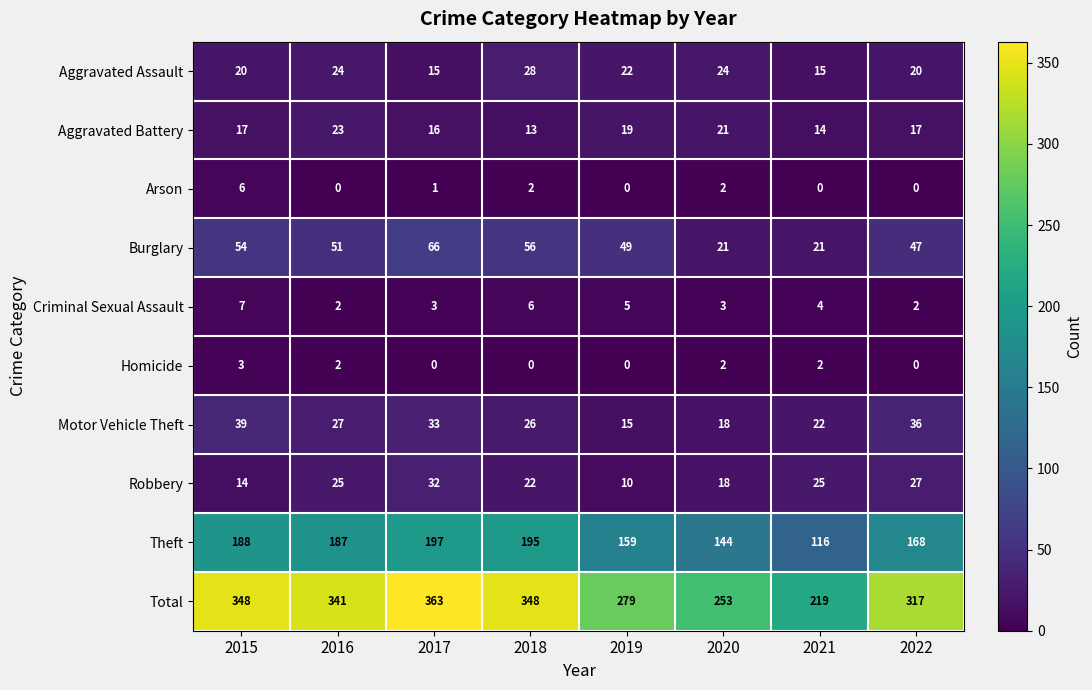

Which series has the widest spread of values?

Total